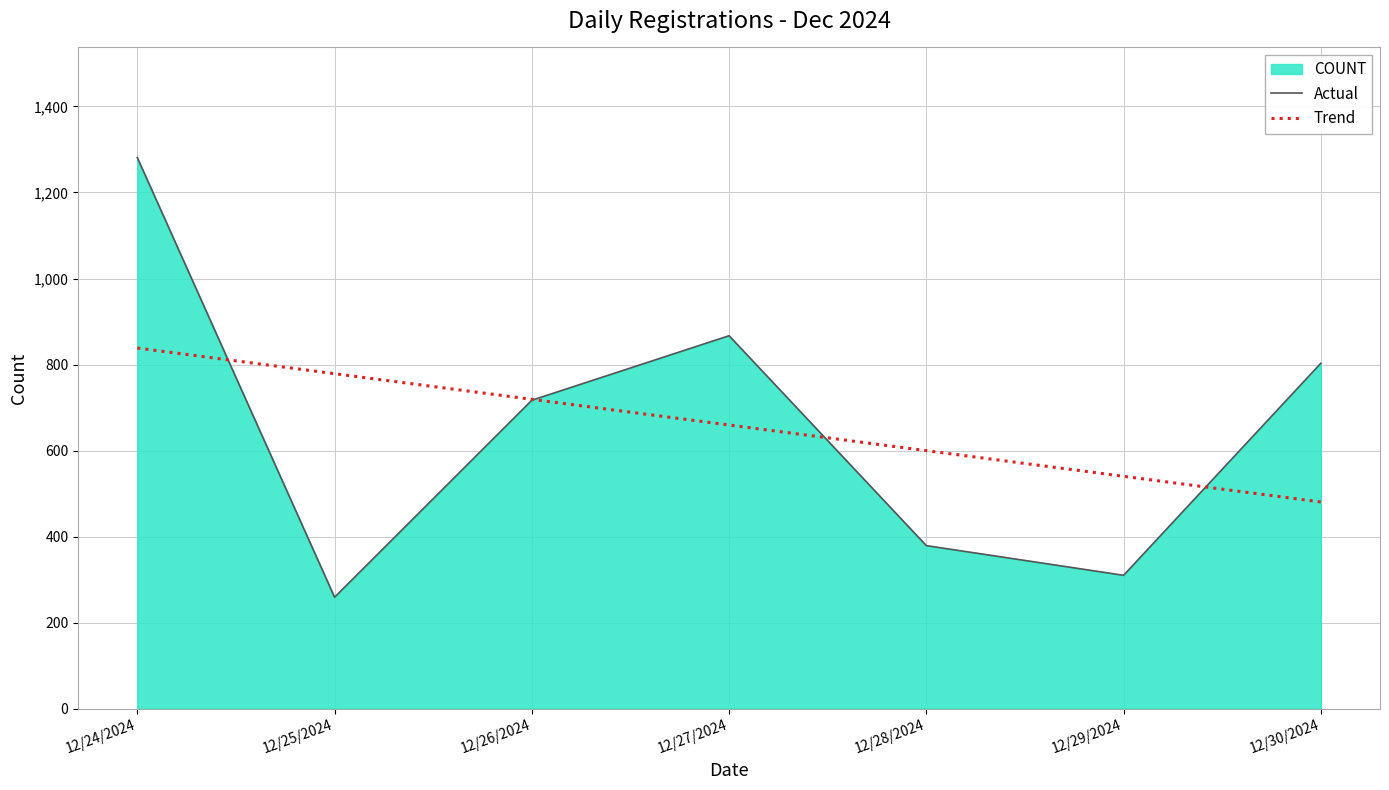

What is the smallest value displayed?

259.0